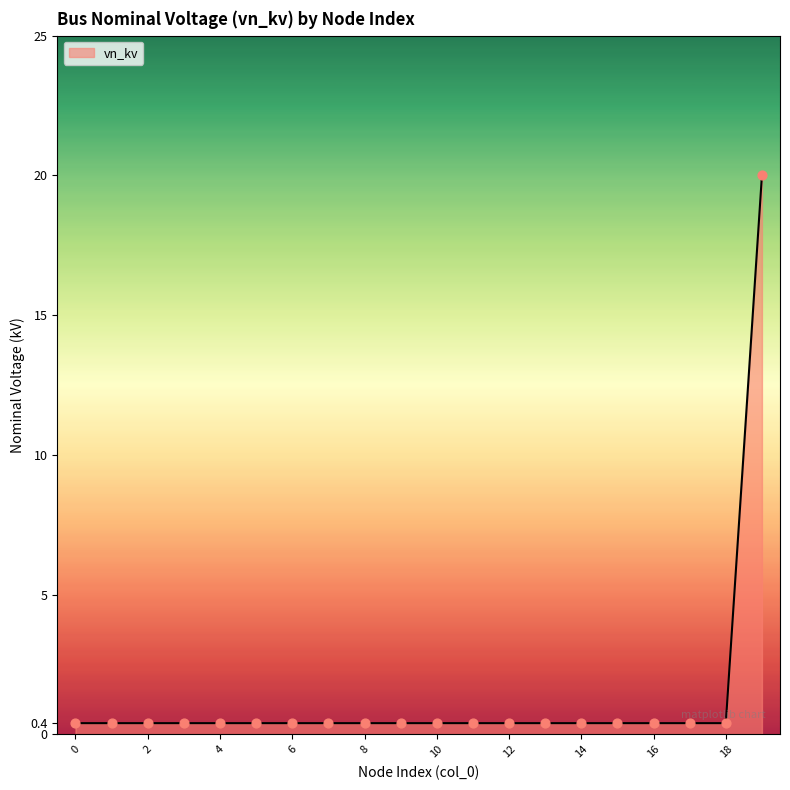

What is the greatest value displayed?

20.0